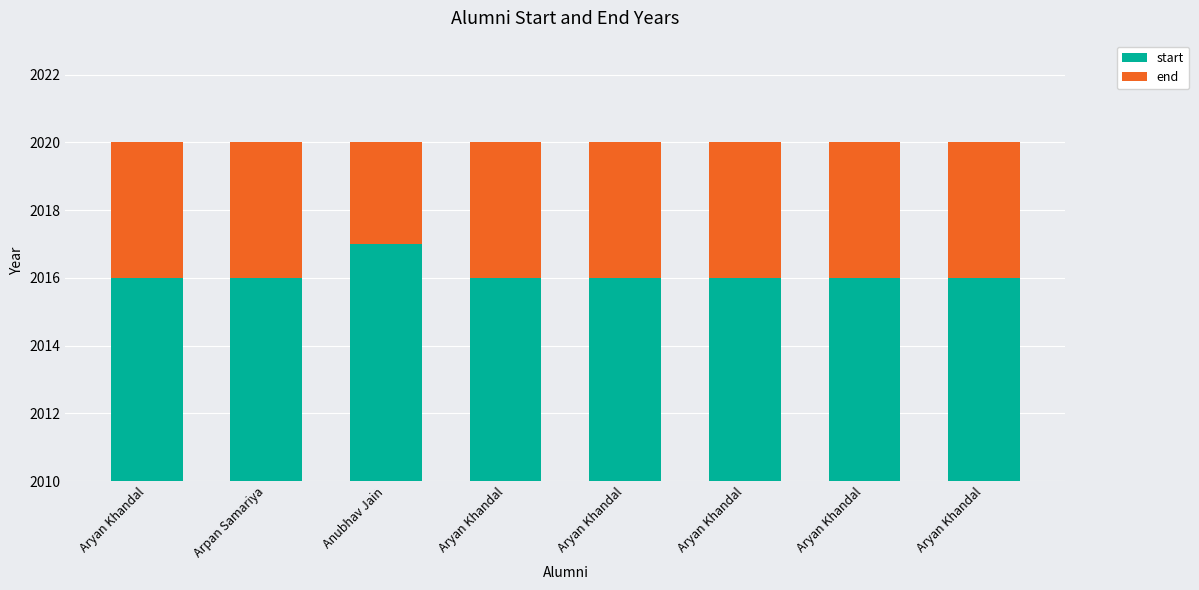

The end series shows 2 at Aryan Khandal. True or false?

False